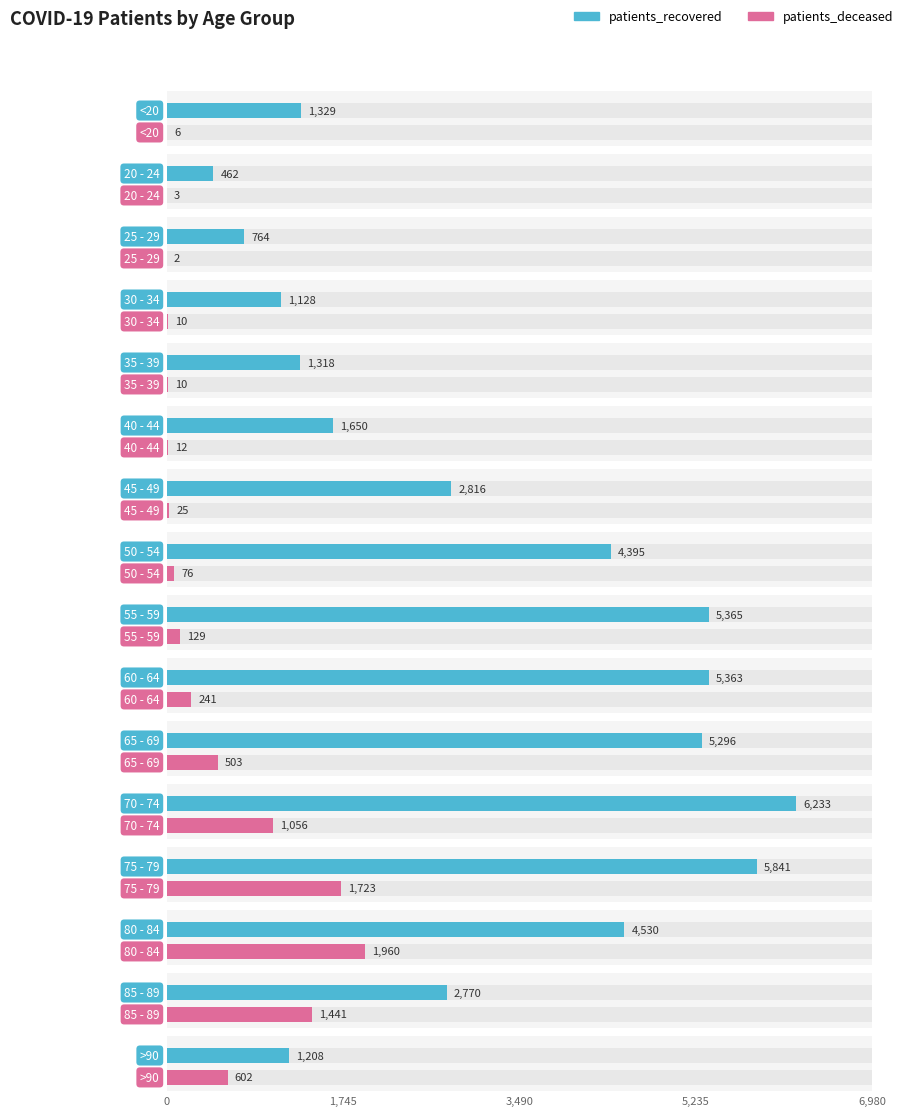

How many values in the patients_recovered series are below 2816?

8